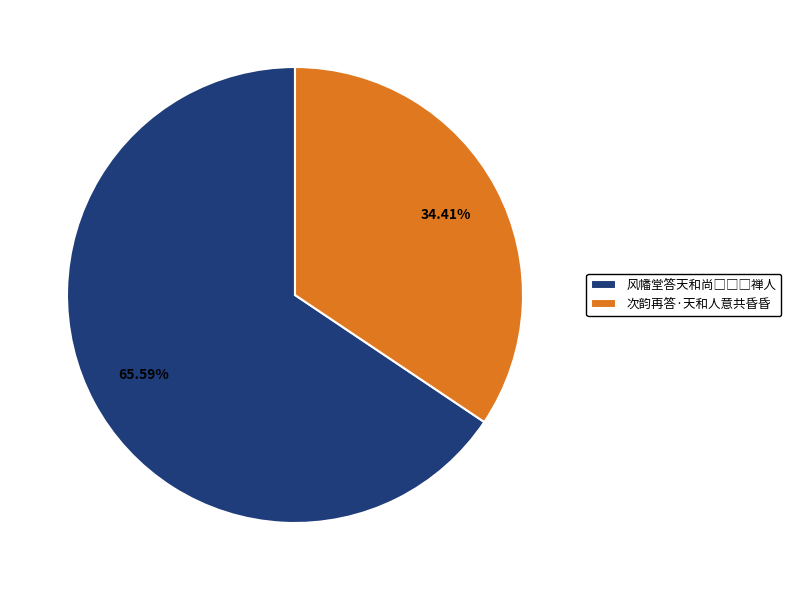

Is 次韵再答·天和人意共昏昏 the majority of the pie?

No